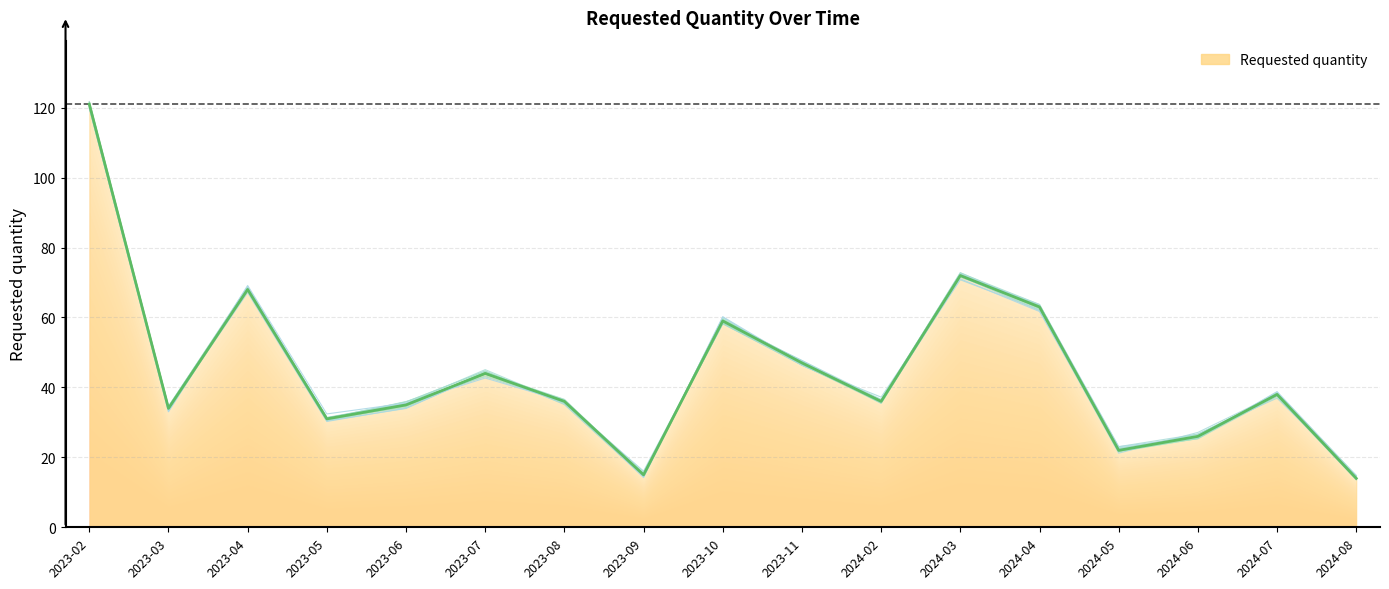

What is the sum of the values at 2024-06 and 2024-04?

89